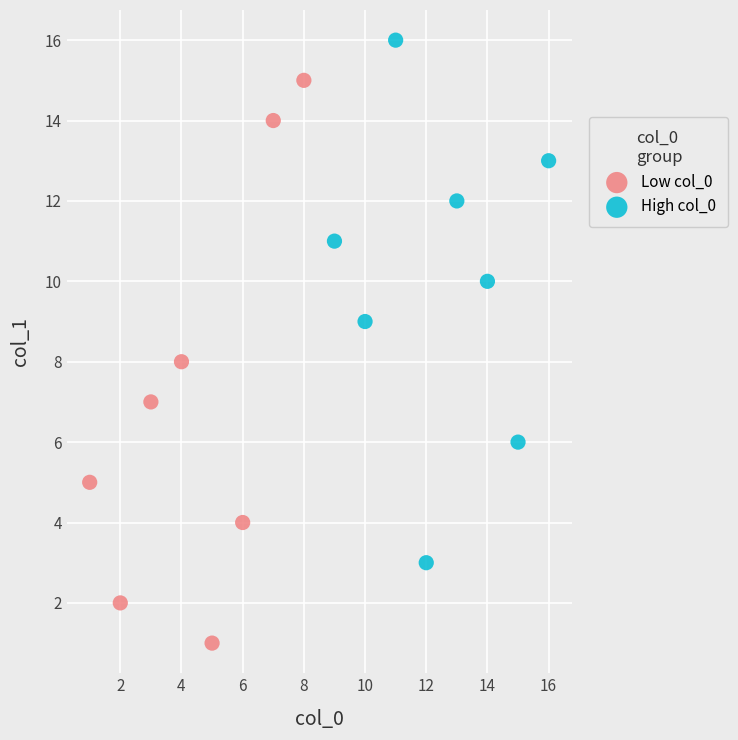

Which series has the widest spread of Y values?

Low col_0